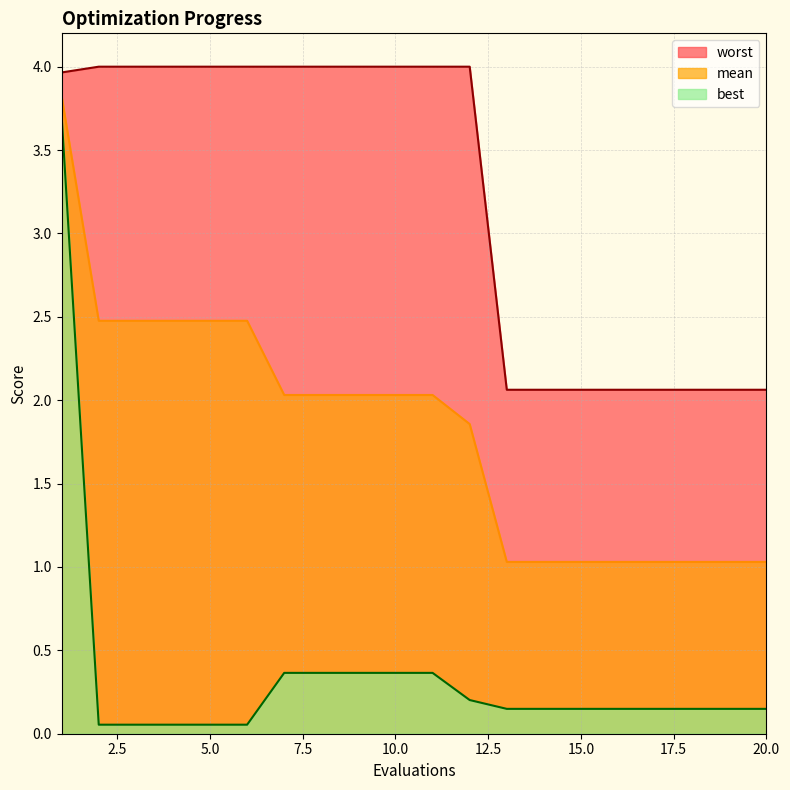

What is the value of the worst point at the 7th from the left?

4.0